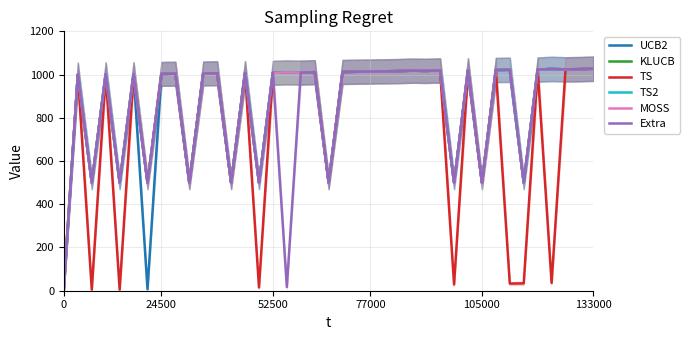

Does the chart display data point markers on the line(s)?

No